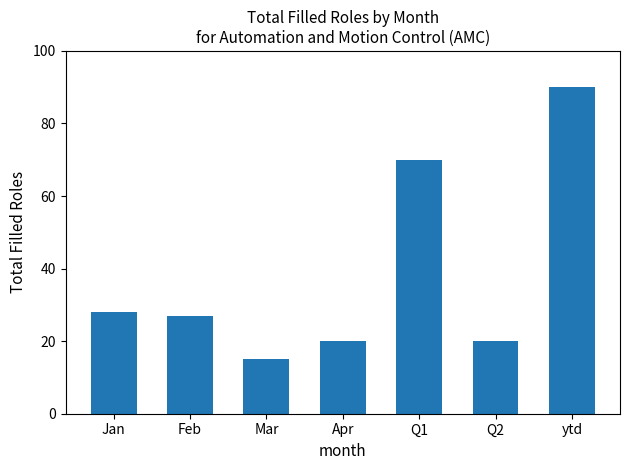

How many data points does each series have?

7